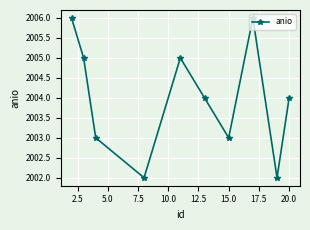

What is the greatest value displayed?

2006